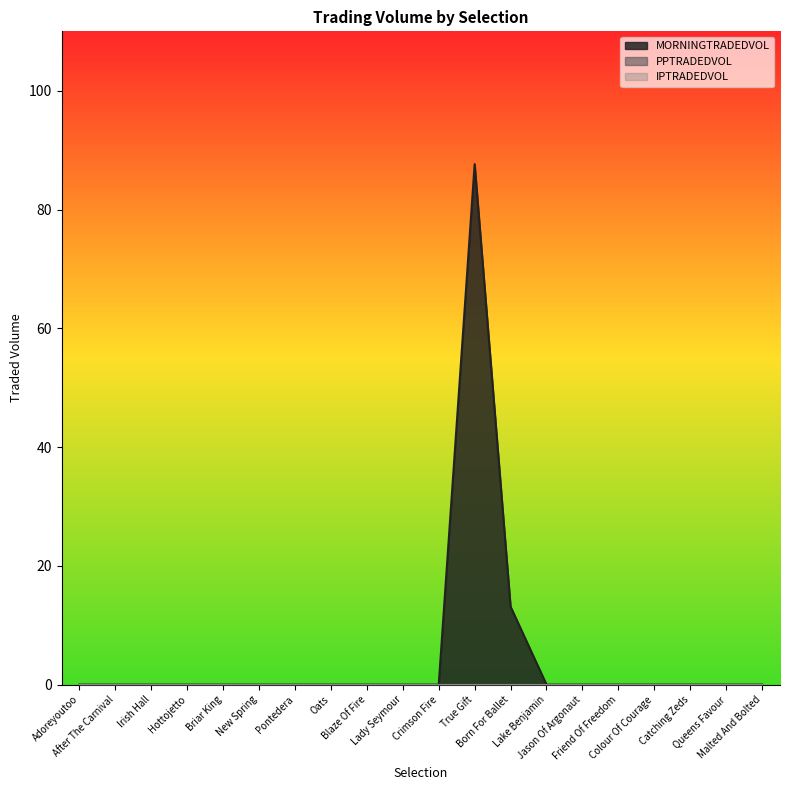

True or false: IPTRADEDVOL has more than 0 interior local peaks.

False